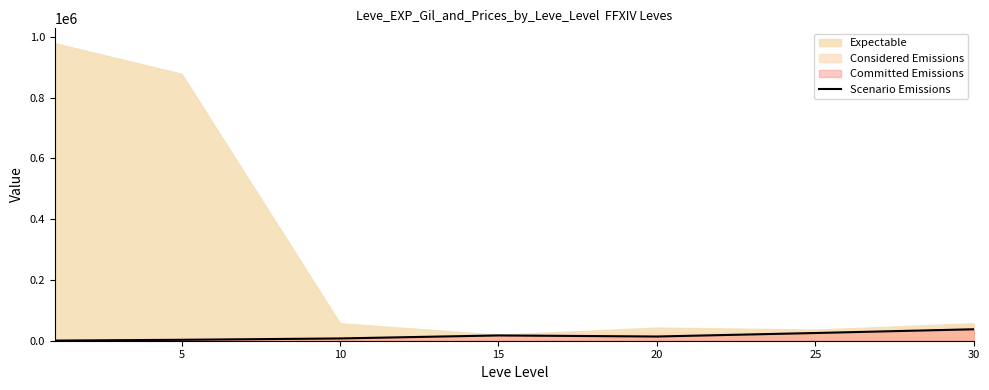

How many lines are shown in the chart?

1